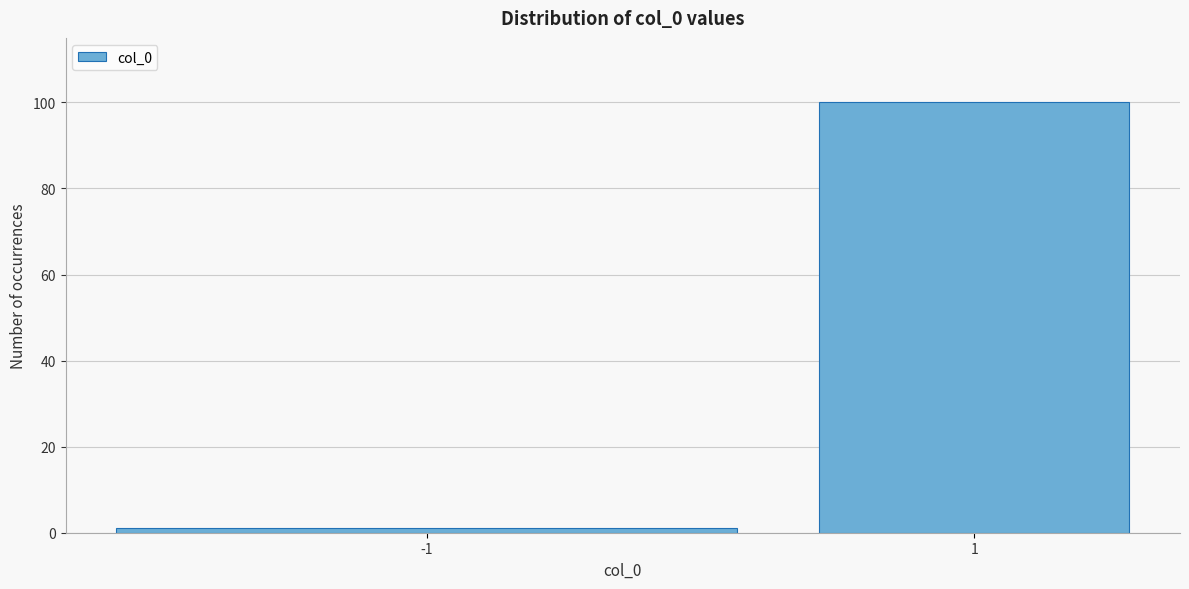

Reading left to right, what are all the values shown in this chart?

-1=1	1=100